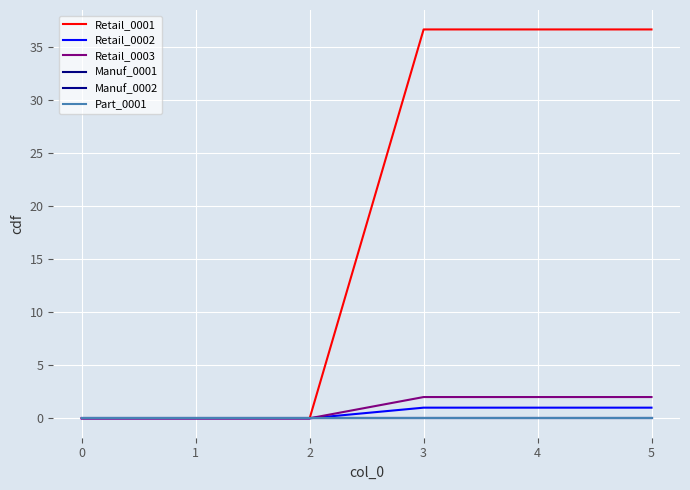

List the series in order of their peak value, highest first.

Retail_0001, Retail_0003, Retail_0002, Manuf_0001, Manuf_0002, Part_0001